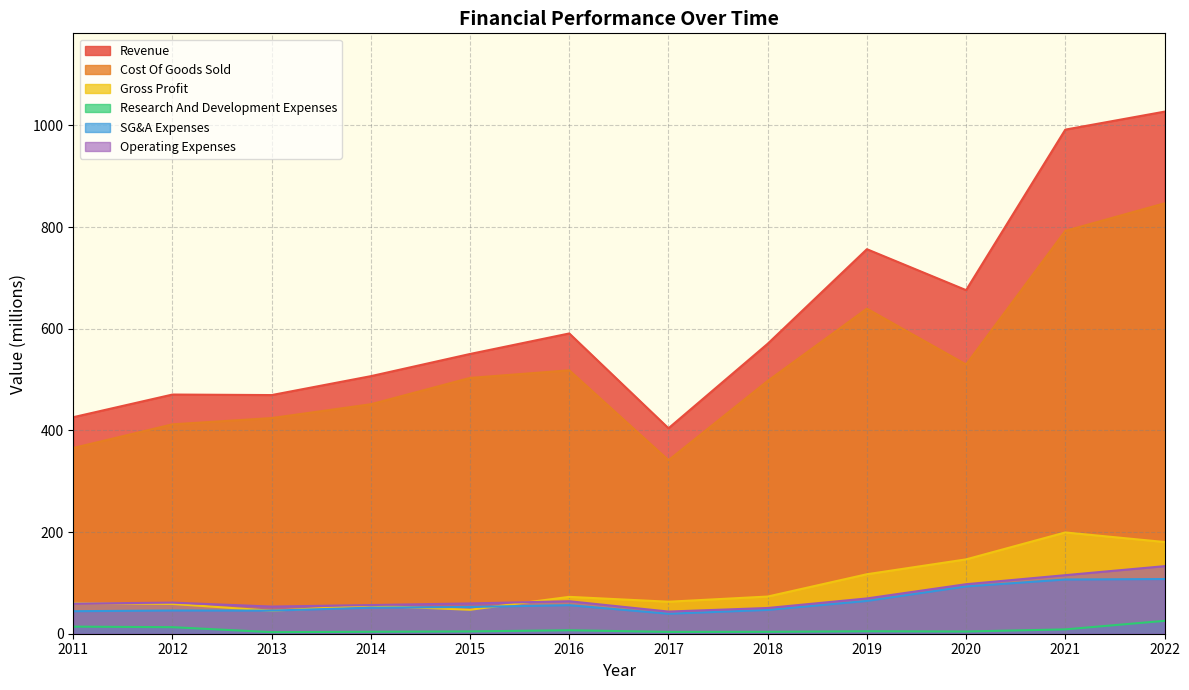

What is the difference between the highest and lowest values at 2016?

584.0